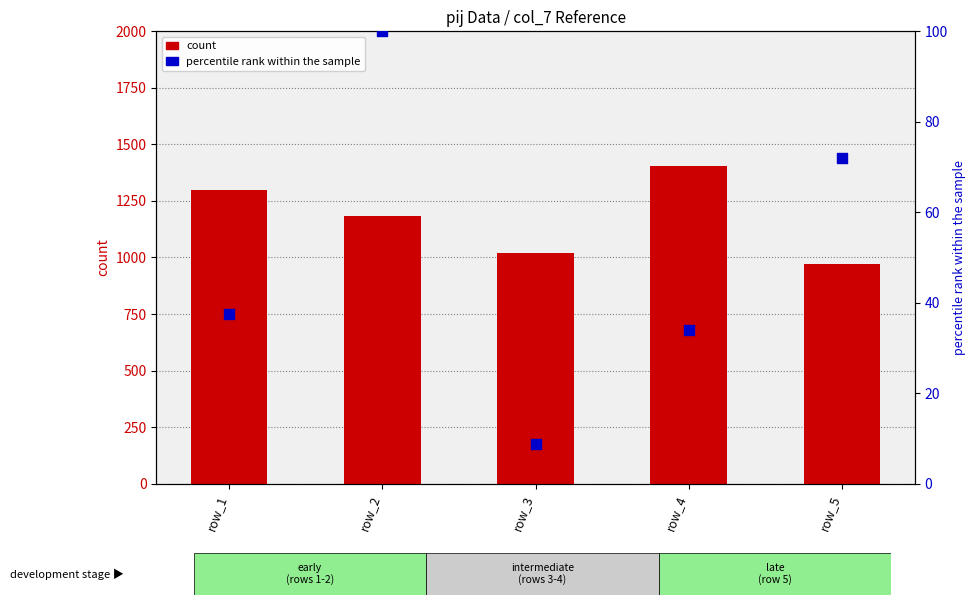

Is the value of count at row_5 greater than the value of percentile rank within the sample at row_1?

Yes